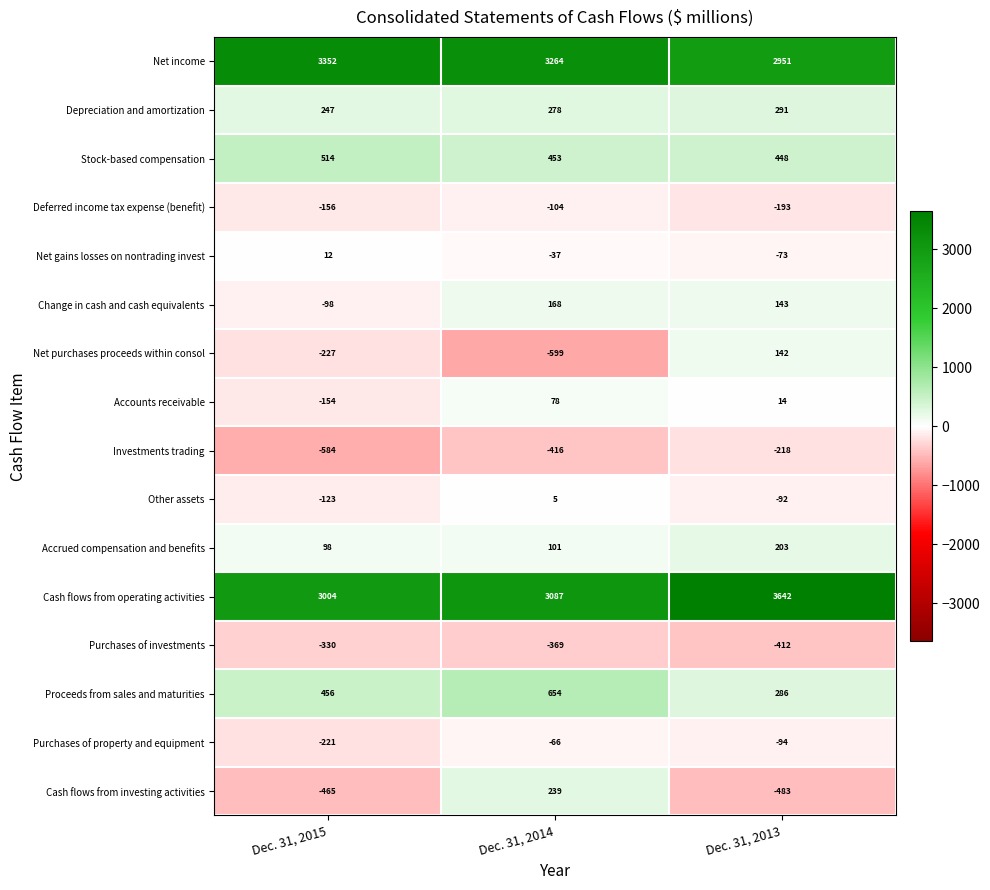

What is the total value across all series at Dec. 31, 2014?

6736